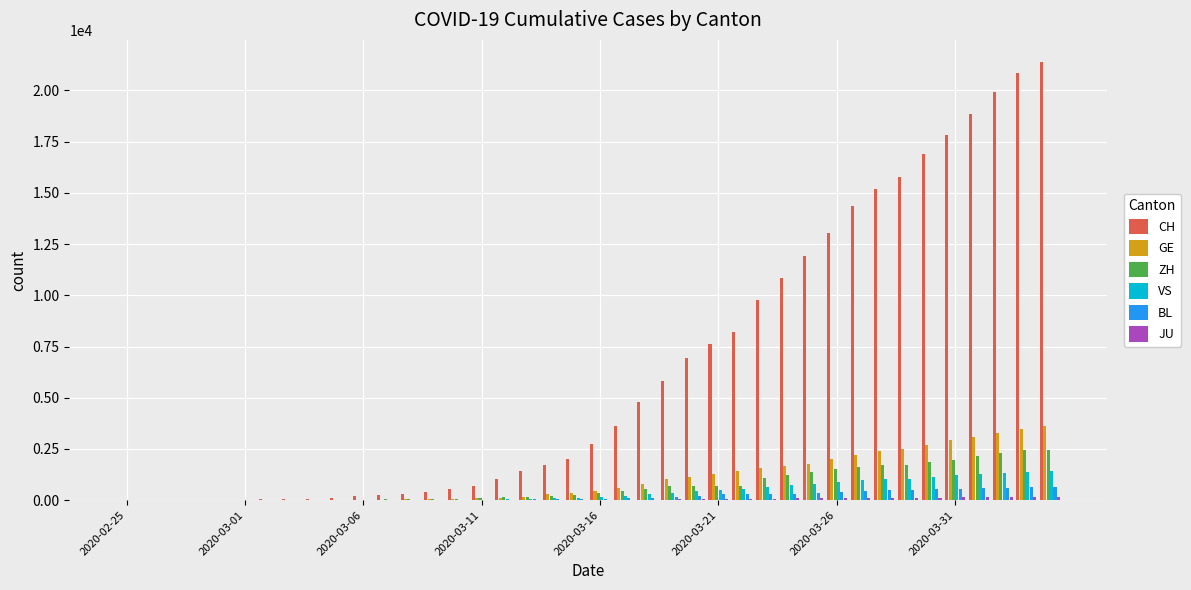

What is the greatest value displayed?

21398